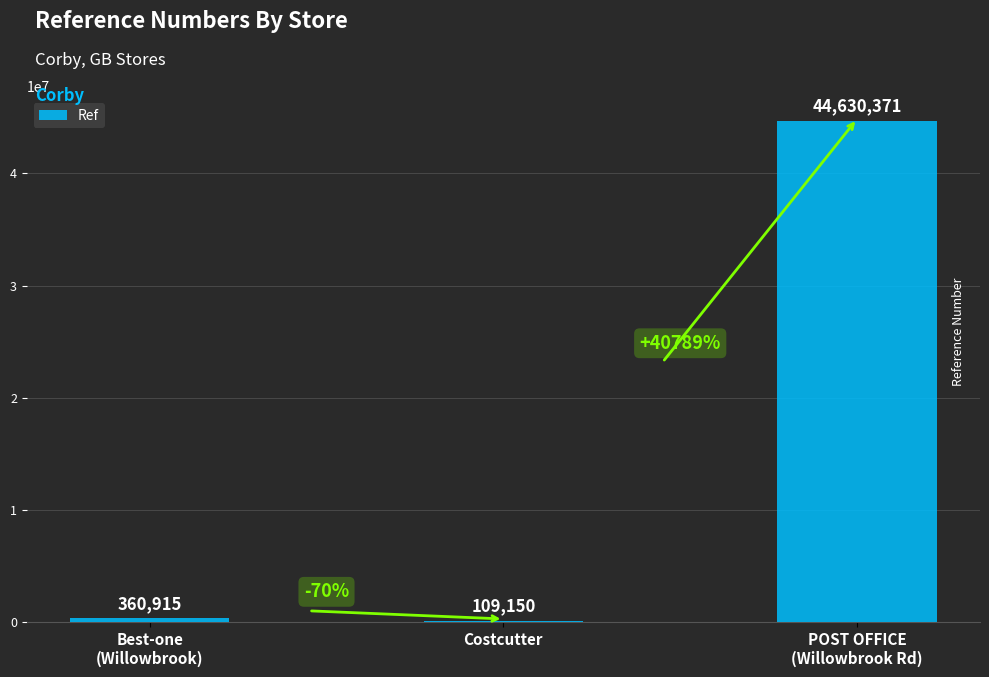

What is the maximum value shown in the chart?

44630371